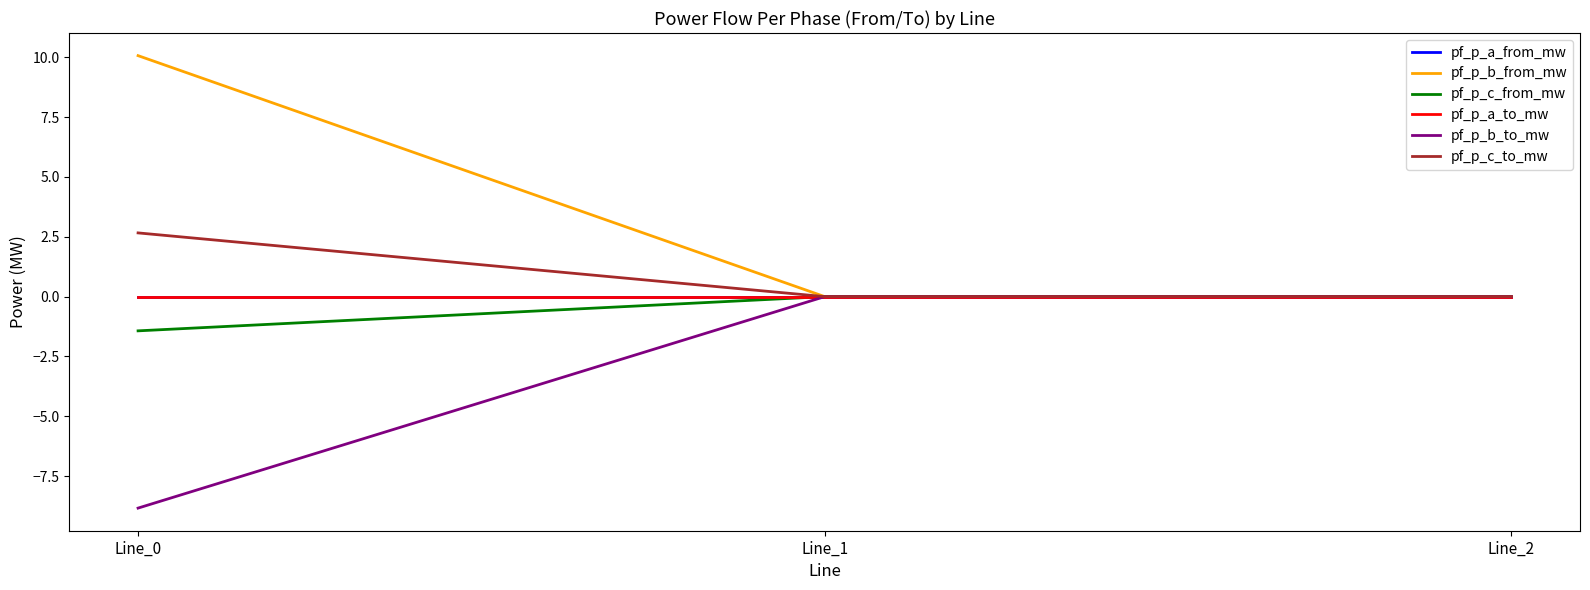

Does the chart display data point markers on the line(s)?

No